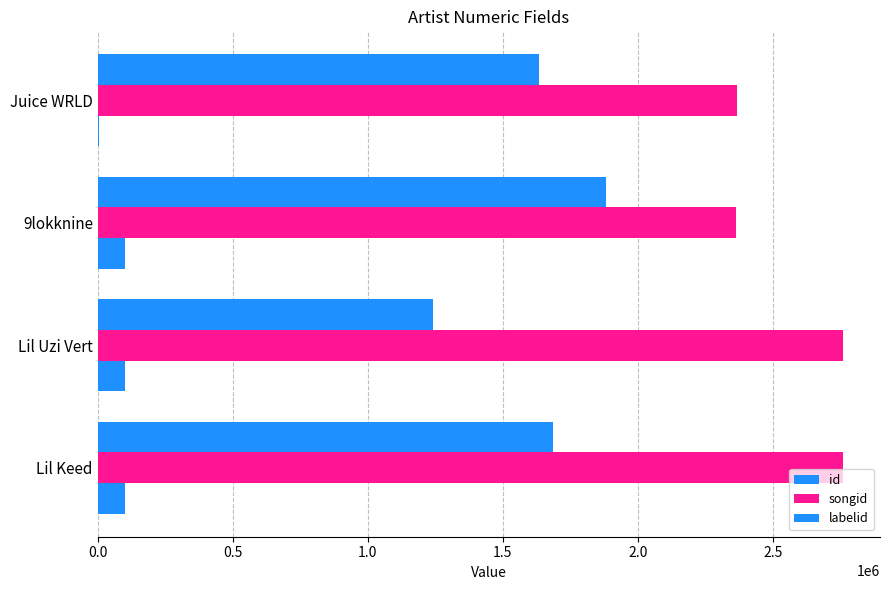

How many series are shown in this chart?

3